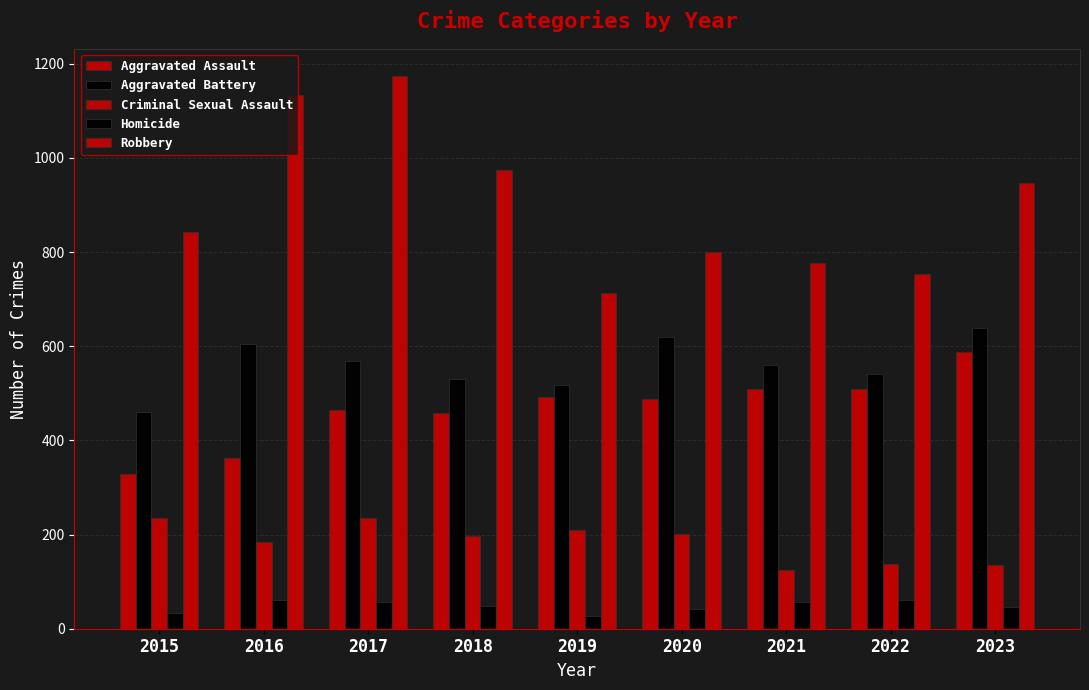

Which series has the widest spread of values?

Robbery